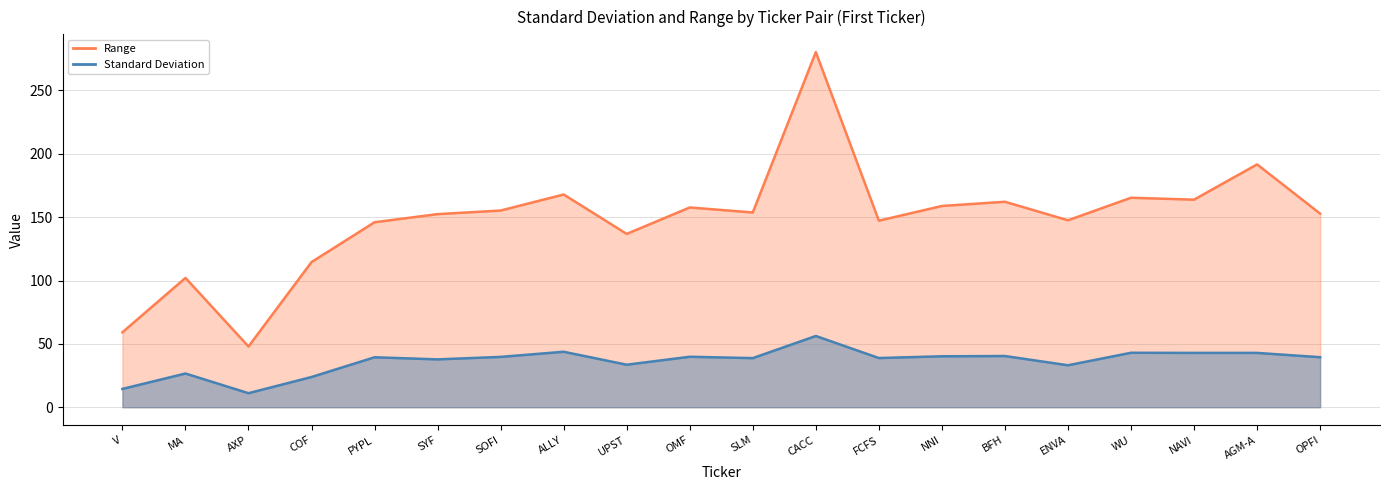

In Range, how many points are higher than both neighbors (excluding endpoints)?

7